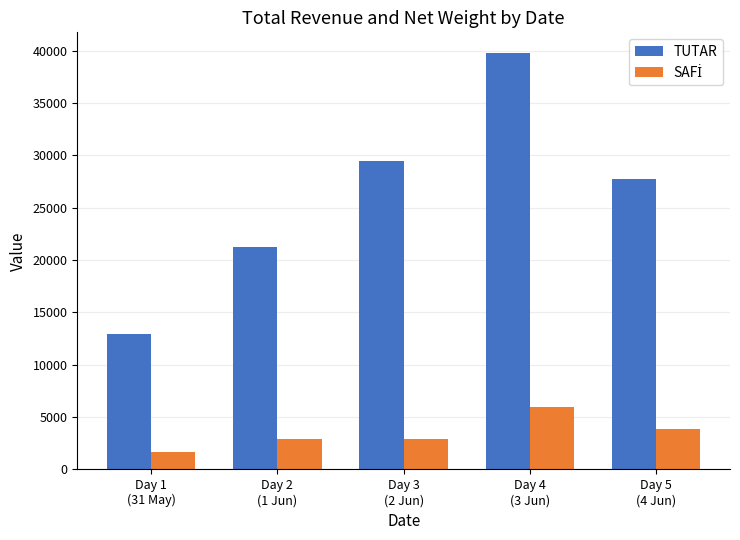

What is the maximum value shown in the chart?

39766.0